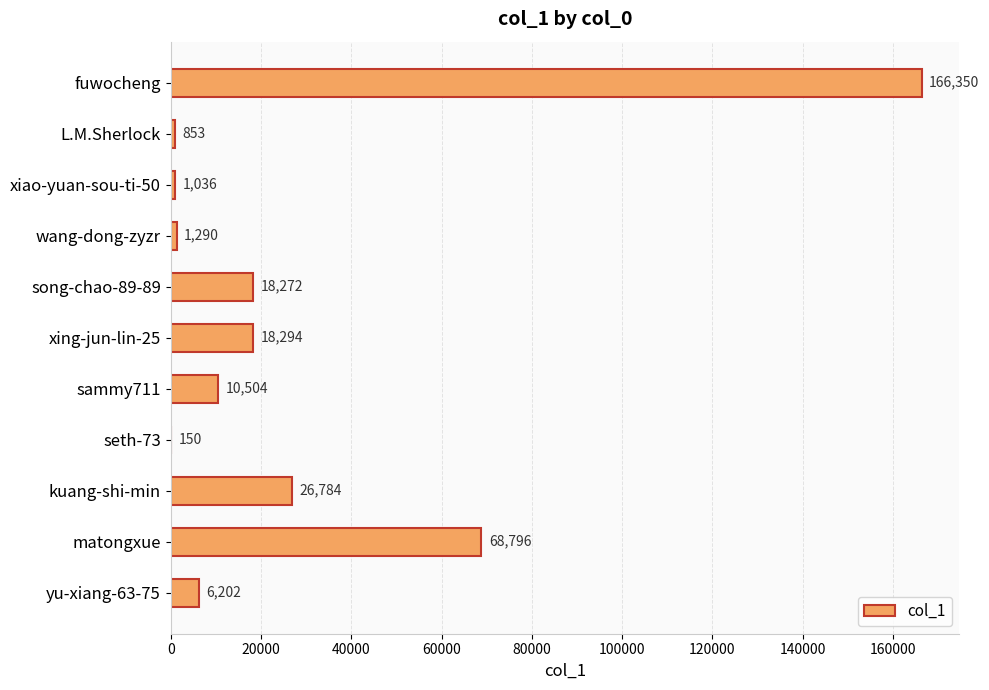

Reading top to bottom, extract all data points from this chart.

fuwocheng=166350	L.M.Sherlock=853	xiao-yuan-sou-ti-50=1036	wang-dong-zyzr=1290	song-chao-89-89=18272	xing-jun-lin-25=18294	sammy711=10504	seth-73=150	kuang-shi-min=26784	matongxue=68796	yu-xiang-63-75=6202